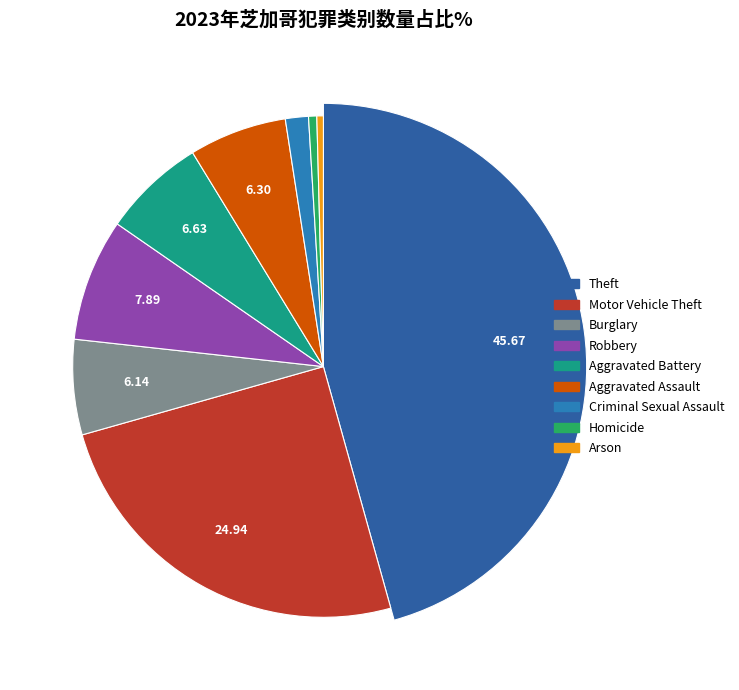

Rank the categories by value from lowest to highest.

Arson, Homicide, Criminal Sexual Assault, Burglary, Aggravated Assault, Aggravated Battery, Robbery, Motor Vehicle Theft, Theft